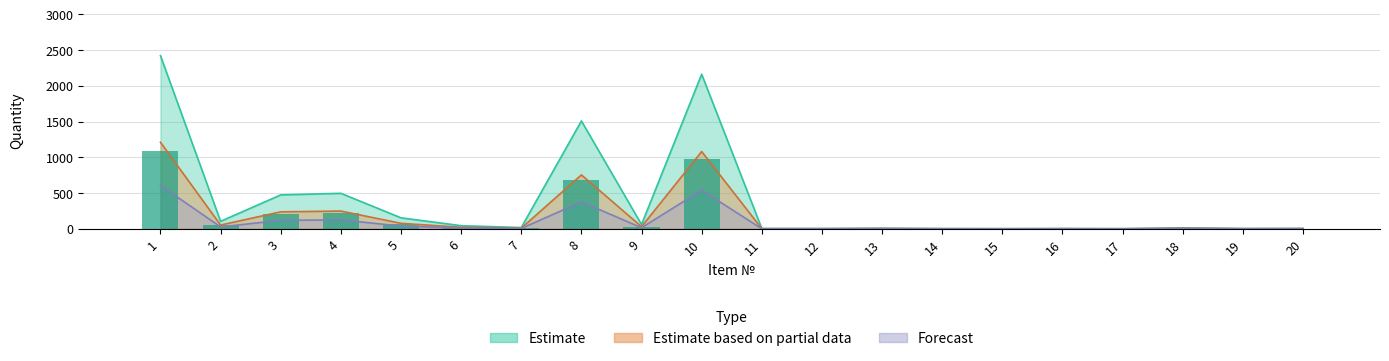

Reading left to right, list all the values displayed in this chart.

Estimate: 1=2423	2=104	3=474	4=496	5=153	6=43	7=17	8=1509	9=59	10=2163	11=3	12=3	13=7	14=2	15=1	16=3	17=1	18=13	19=3	20=4
Estimate based on partial data: 1=1211	2=52	3=237	4=248	5=76	6=21	7=8	8=754	9=29	10=1081	11=1	12=1	13=3	14=1	15=0	16=1	17=0	18=6	19=1	20=2
Forecast: 1=606	2=26	3=118	4=124	5=38	6=10	7=4	8=377	9=14	10=540	11=0	12=0	13=1	14=0	15=0	16=0	17=0	18=3	19=0	20=1